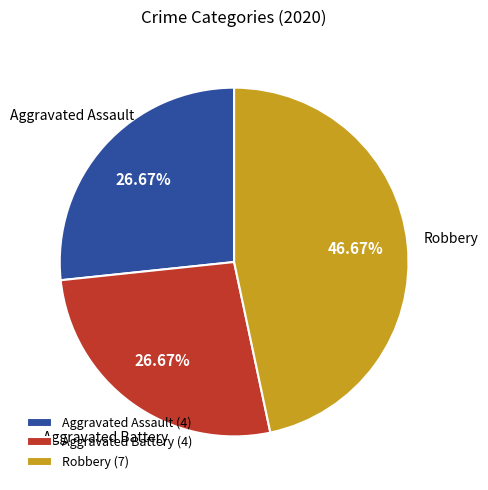

To the nearest percent, what portion does Aggravated Assault represent?

27%